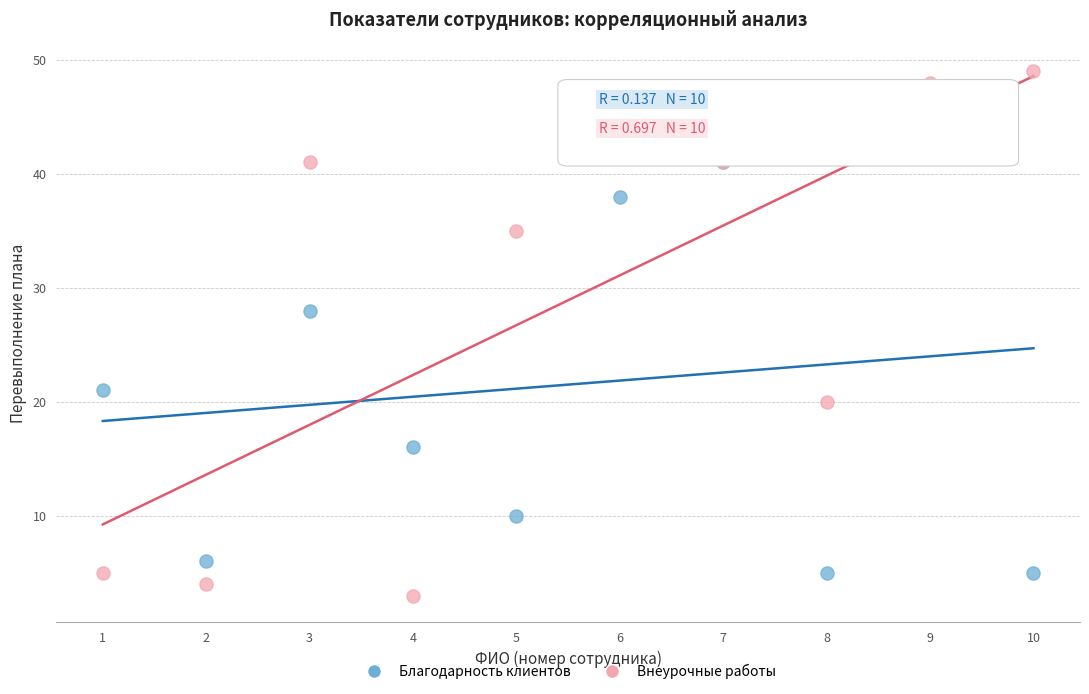

In the Благодарность клиентов series, what Y value is closest to 25?

28